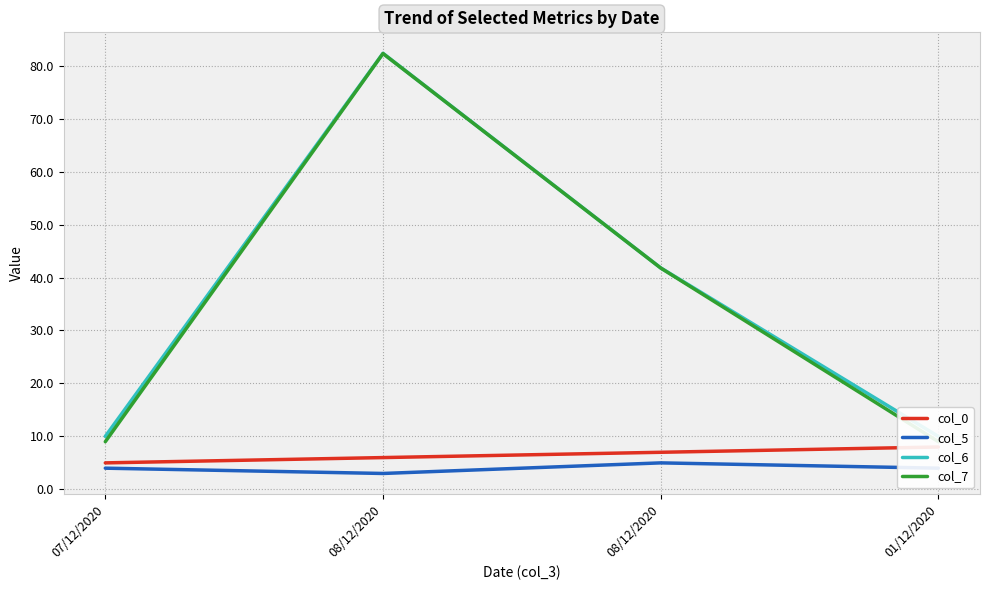

At which label does col_5 reach its peak?

08/12/2020